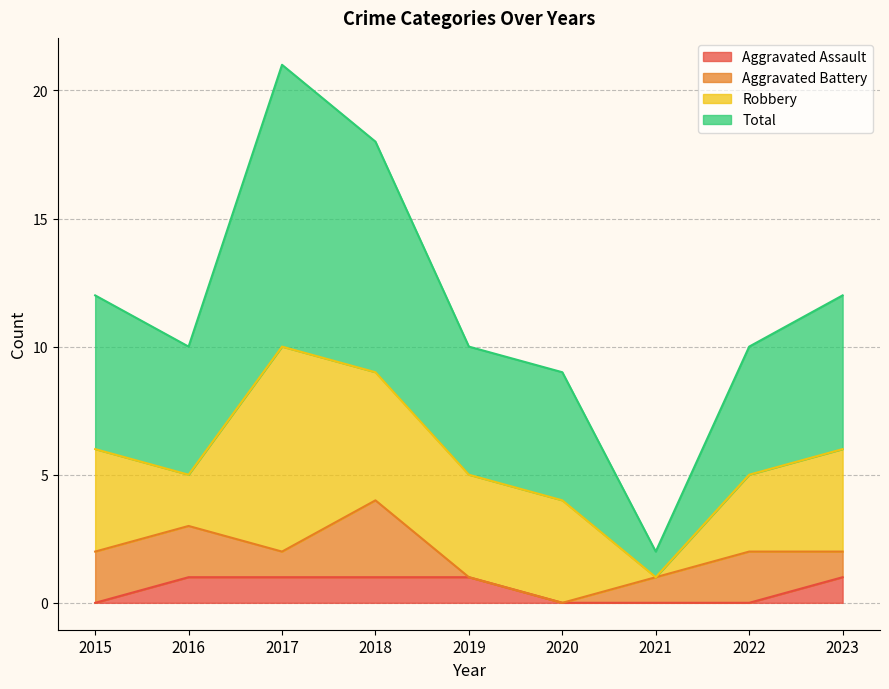

The Total series shows 1 at 2021. True or false?

False